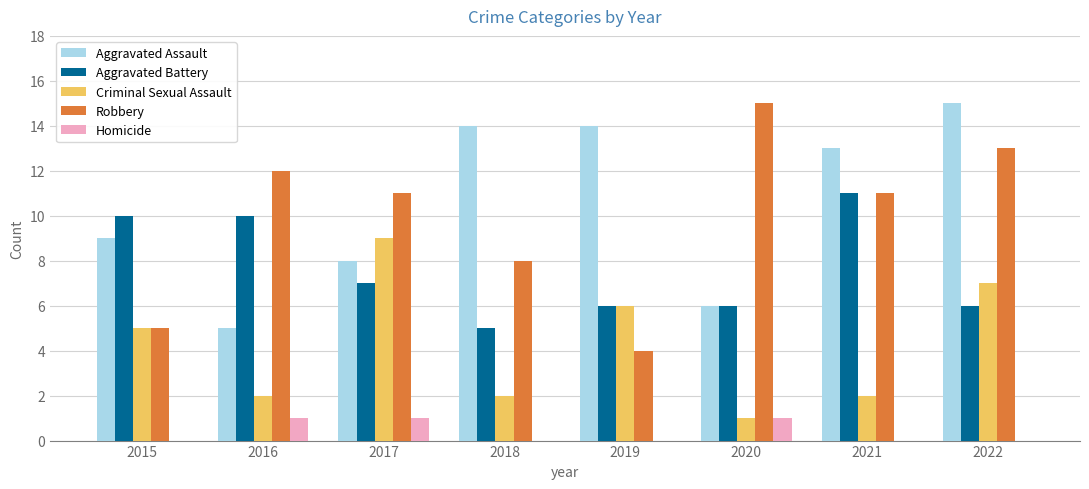

The Aggravated Assault series shows 15 at 2022. True or false?

True